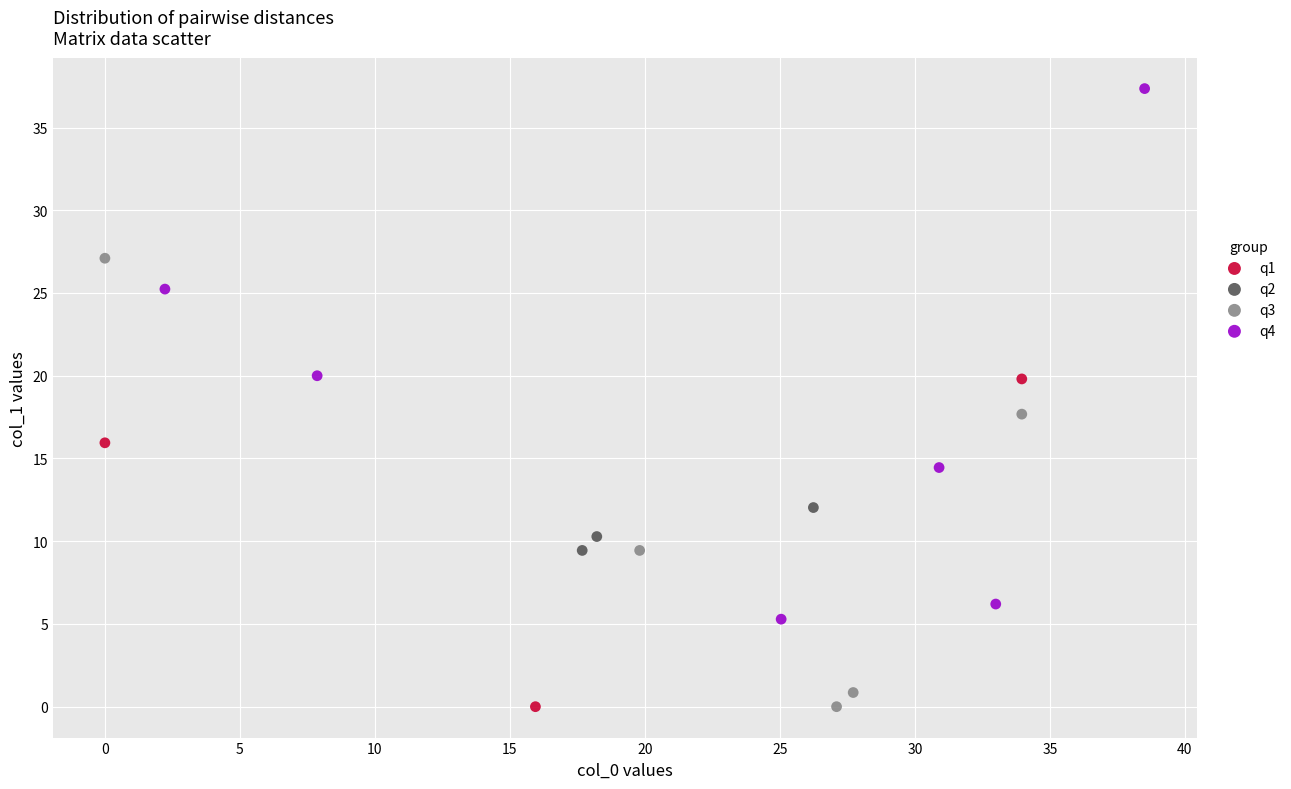

Which series reaches the maximum Y coordinate?

q4